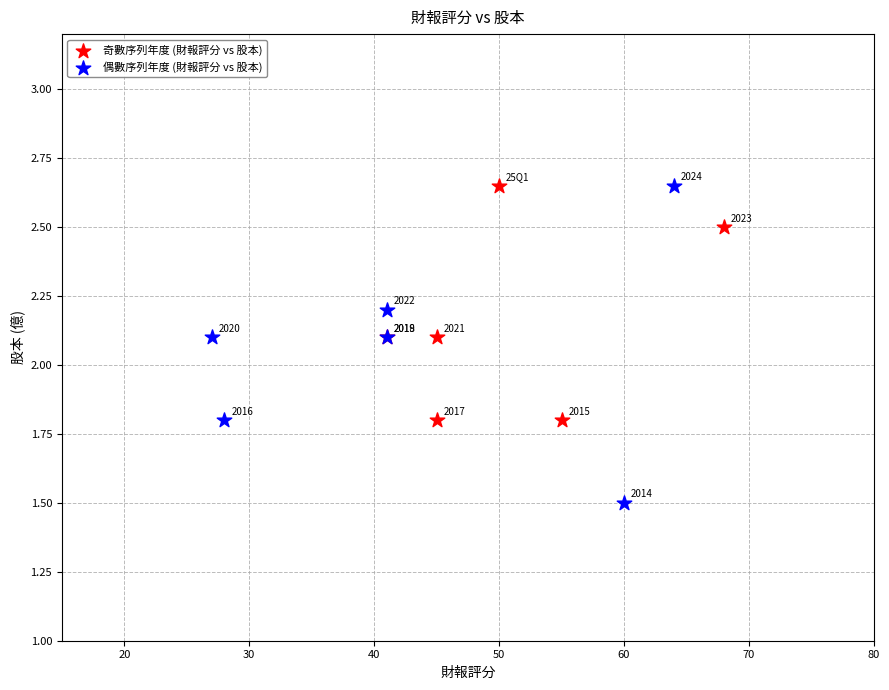

What are all the series names shown in the legend?

奇數序列年度 (財報評分 vs 股本), 偶數序列年度 (財報評分 vs 股本)